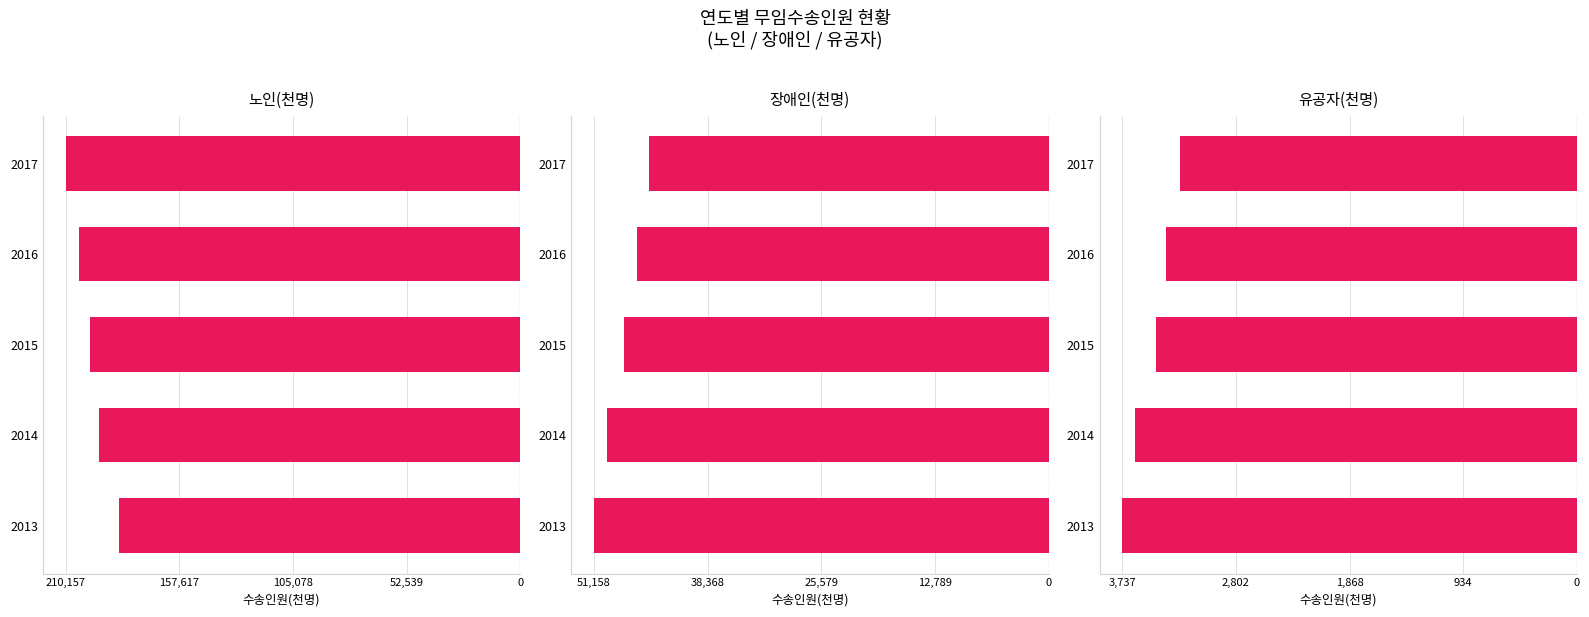

What are all the series names shown in the legend?

노인(천명), 장애인(천명), 유공자(천명)